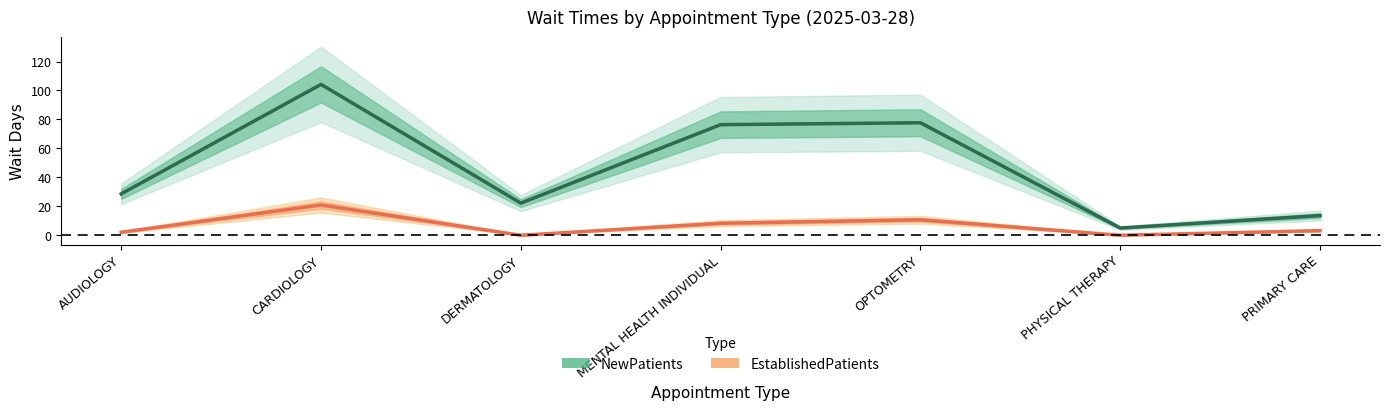

Rank the series by their maximum value, from lowest to highest.

EstablishedPatients, NewPatients